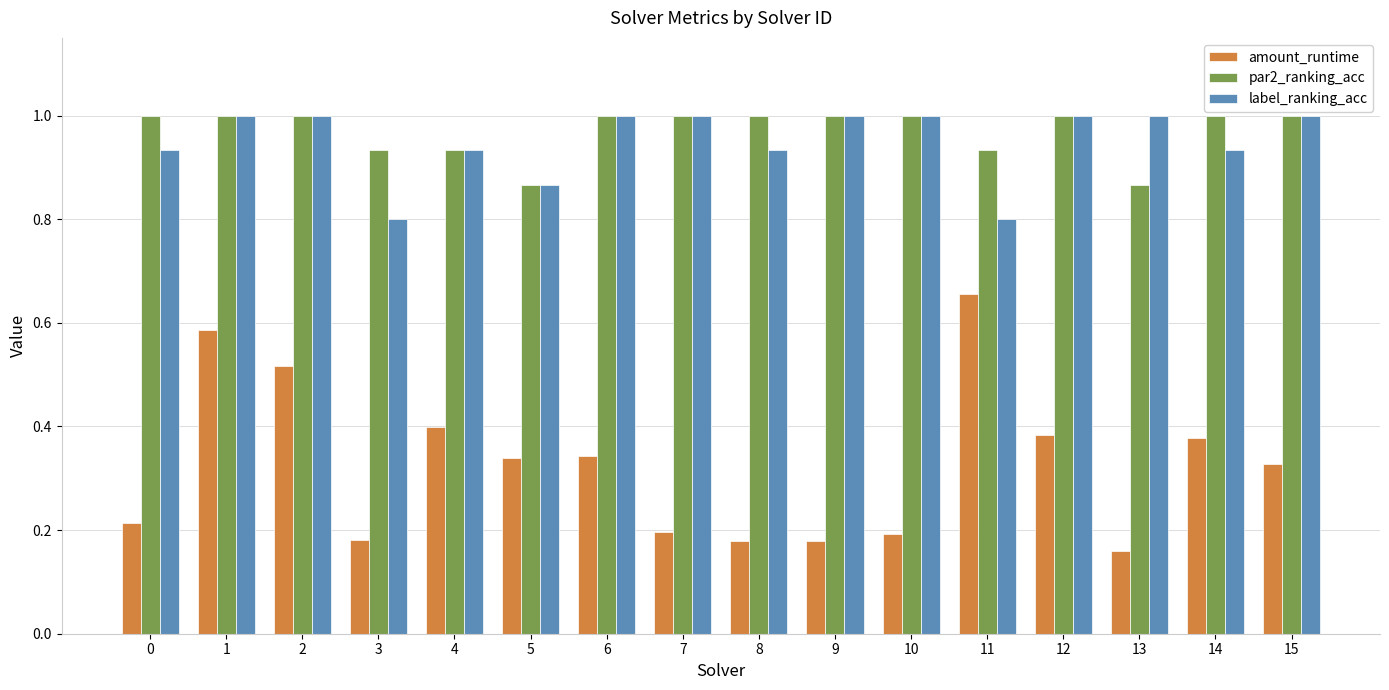

What is the maximum value shown in the chart?

1.0